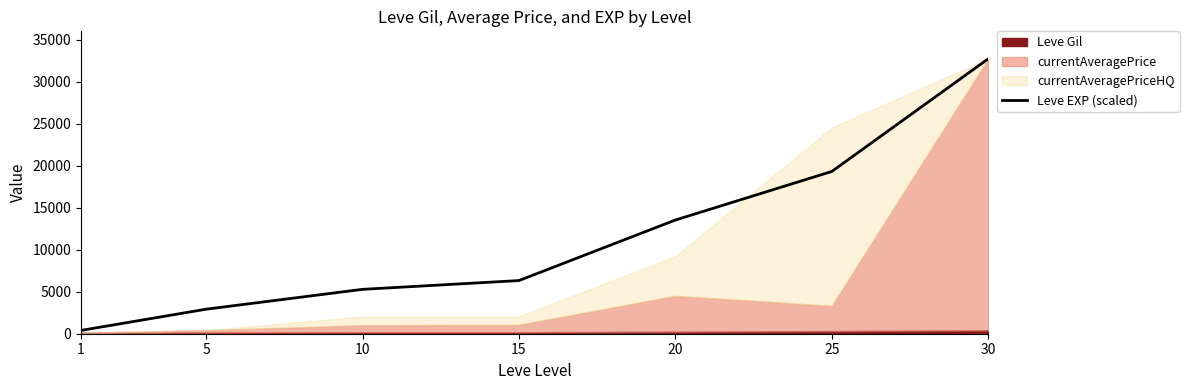

True or false: the data shows 13543.6 at 20.

True